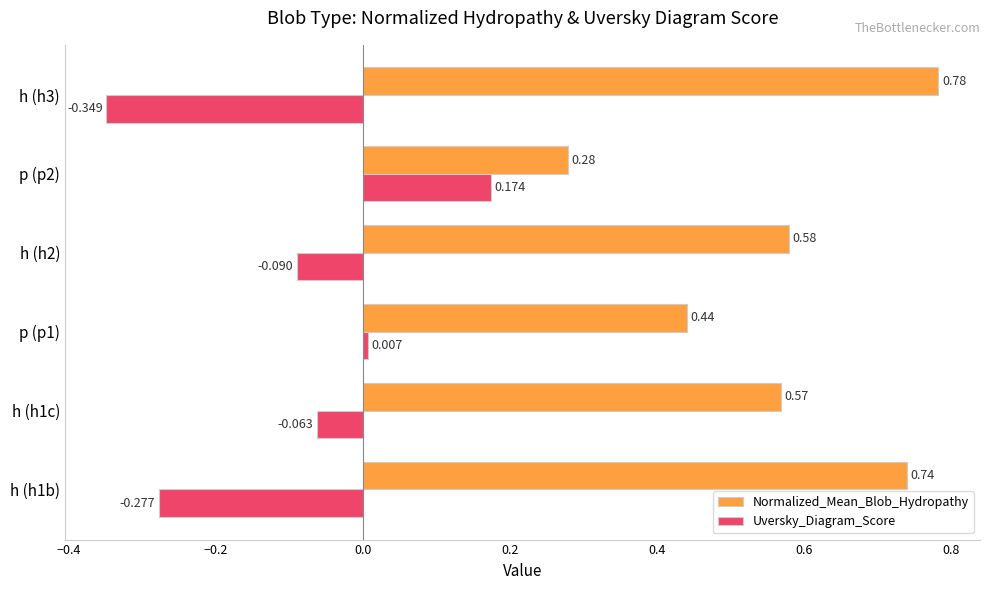

At which label is Uversky_Diagram_Score closest to 0?

p (p1)